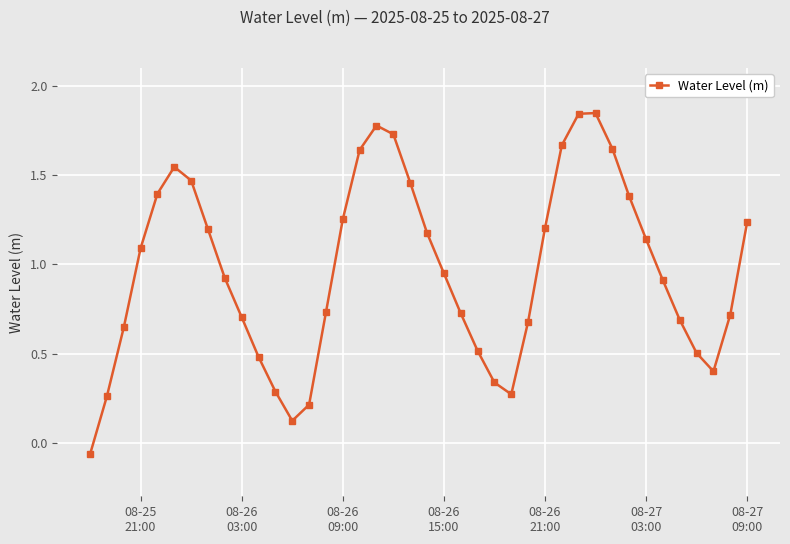

How many points are higher than both their immediate neighbors (excluding endpoints)?

3